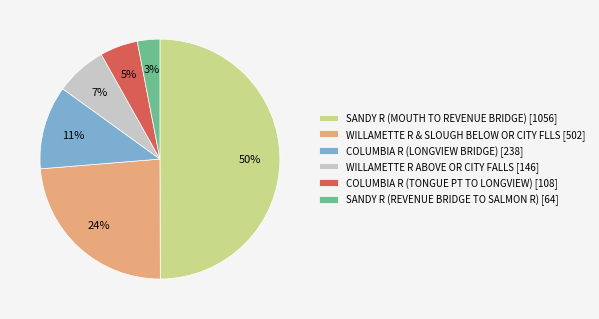

To the nearest percent, what portion does COLUMBIA R (LONGVIEW BRIDGE) [238] represent?

11%